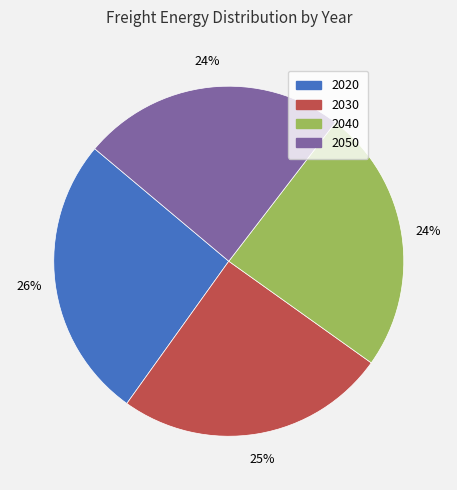

Approximately how many times larger is the value at 2030 compared to 2050?

1.0